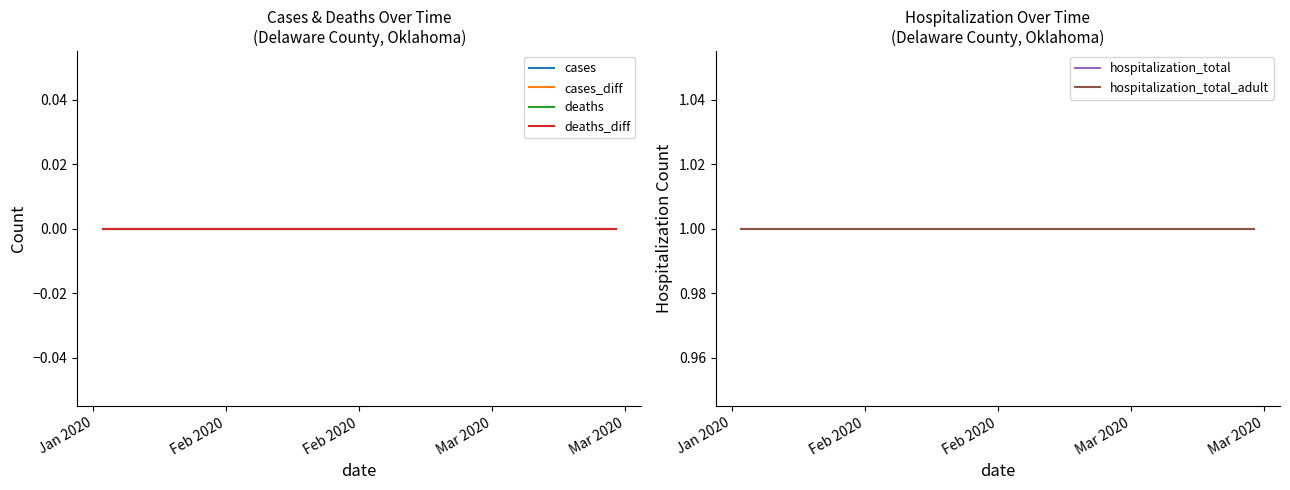

At how many categories does at least one series exceed 0?

20